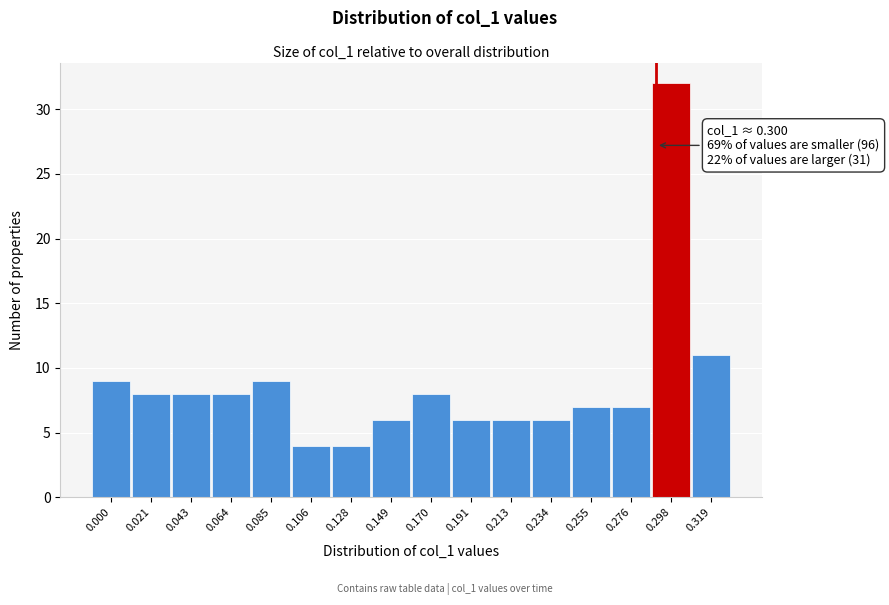

Reading left to right, extract all data points from this chart.

9	8	8	8	9	4	4	6	8	6	6	6	7	7	32	11